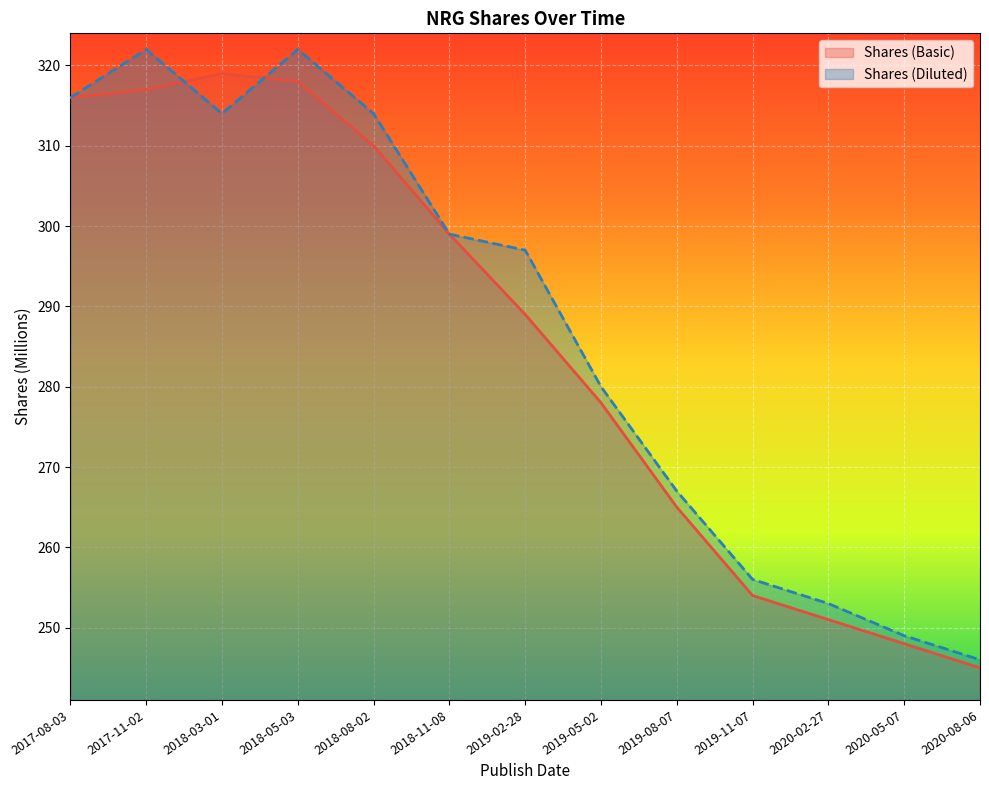

What are all the series names shown in the legend?

Shares (Basic), Shares (Diluted)